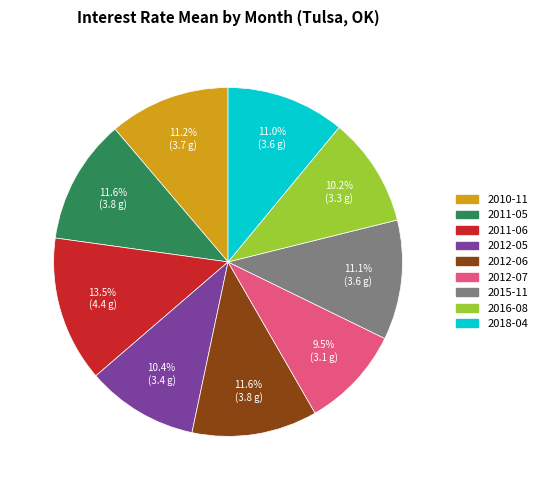

What is the ratio of the value at 2016-08 to the value at 2012-05?

1.0